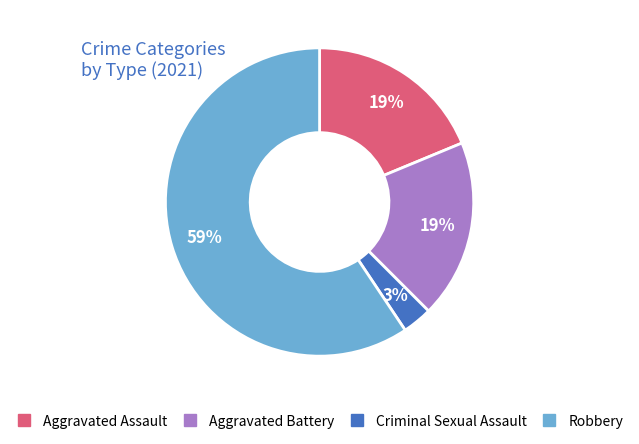

To the nearest percent, what portion does Aggravated Assault represent?

19%